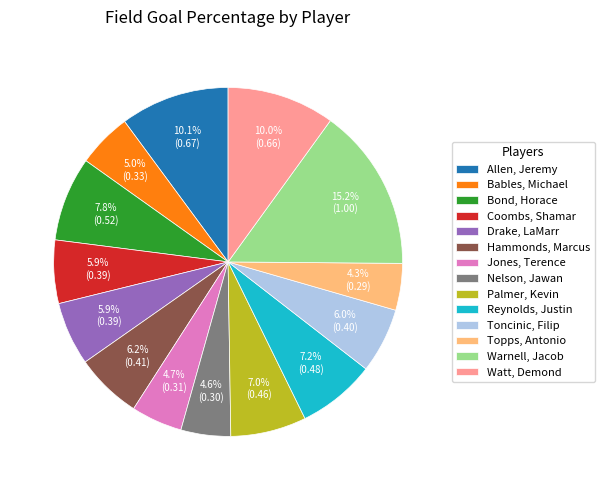

To the nearest percent, what portion does Bond, Horace represent?

8%